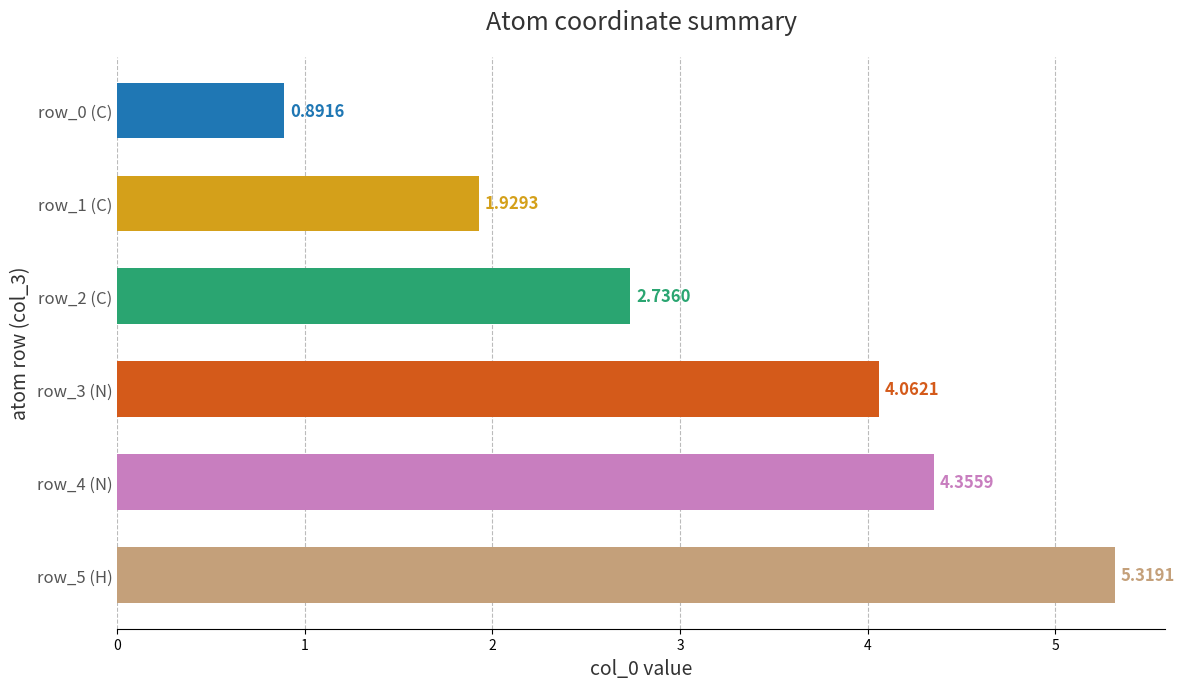

What is the sum of the values at row_0 (C) and row_3 (N)?

5.0